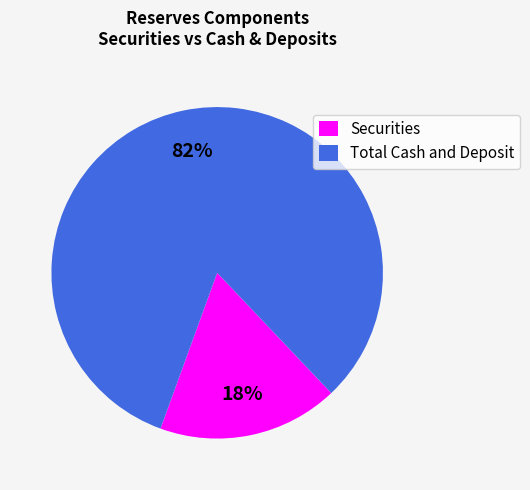

Which slice is the smallest?

Securities